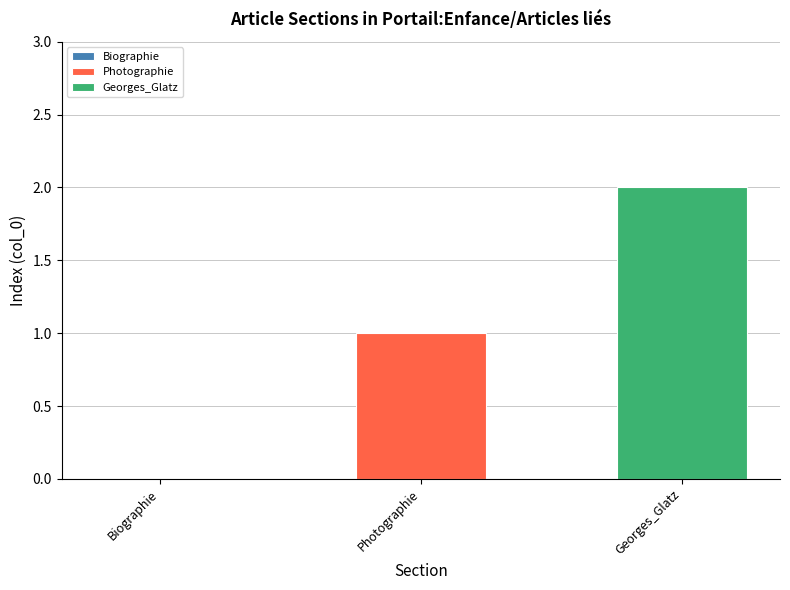

At which category does the chart reach its peak across all series?

Georges_Glatz